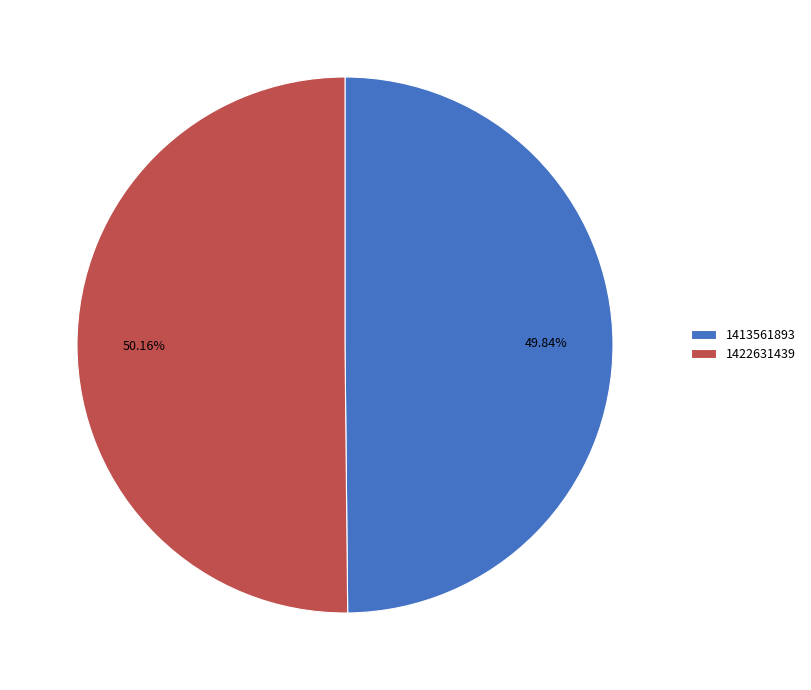

Is it true that 1422631439 is 60% of the pie?

False